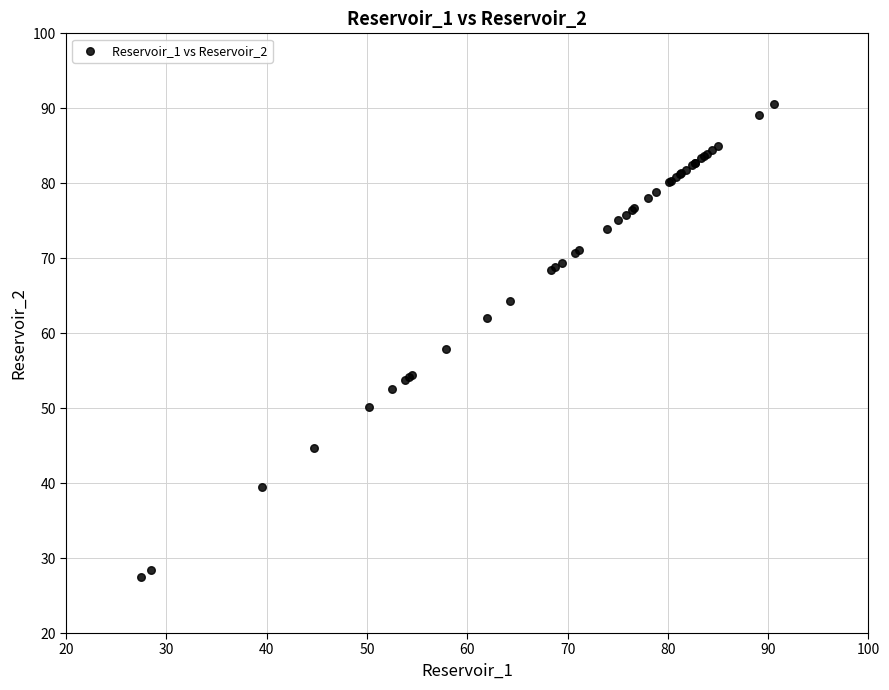

What Y value in the scatter plot is closest to 59?

57.8